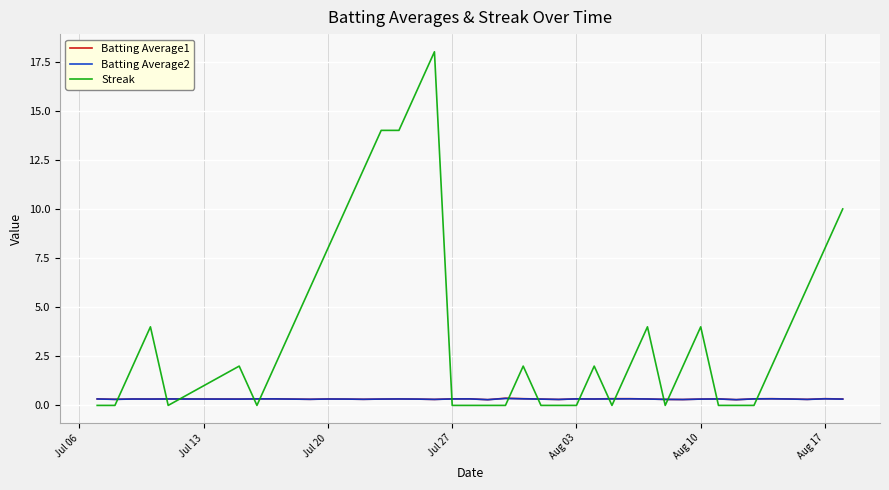

Which series has the widest spread of values?

Streak